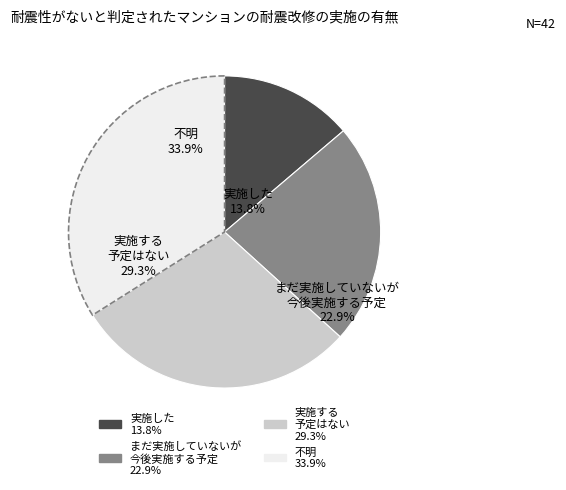

To the nearest percent, what is the combined percentage of 0.0 and 1.0?

37%